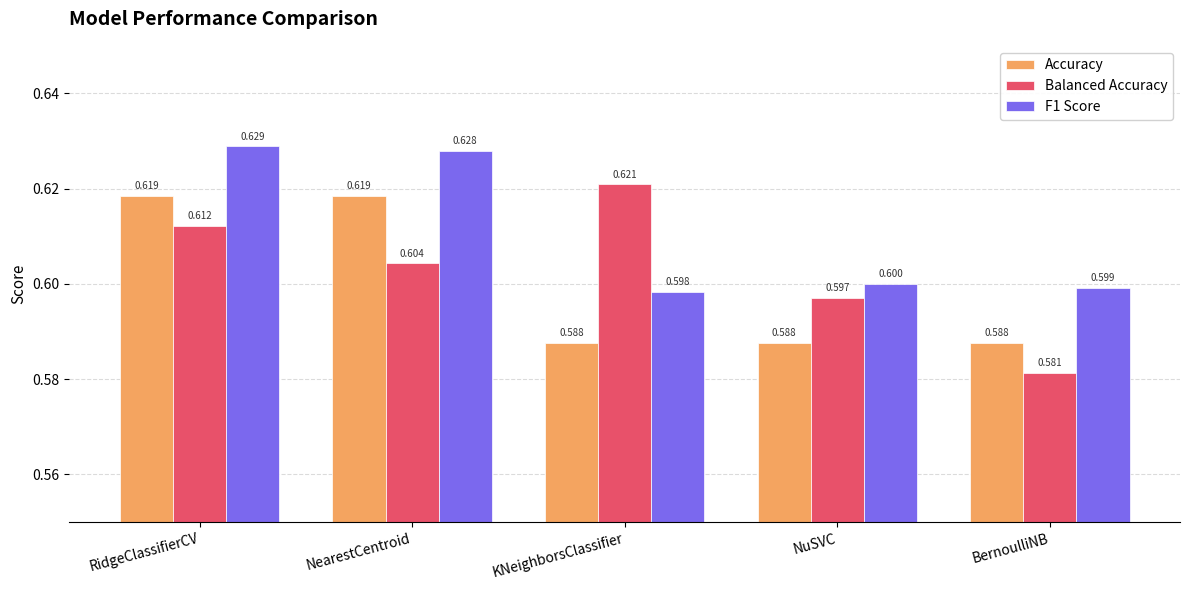

The value of Balanced Accuracy at NearestCentroid is 1.0. True or false?

False